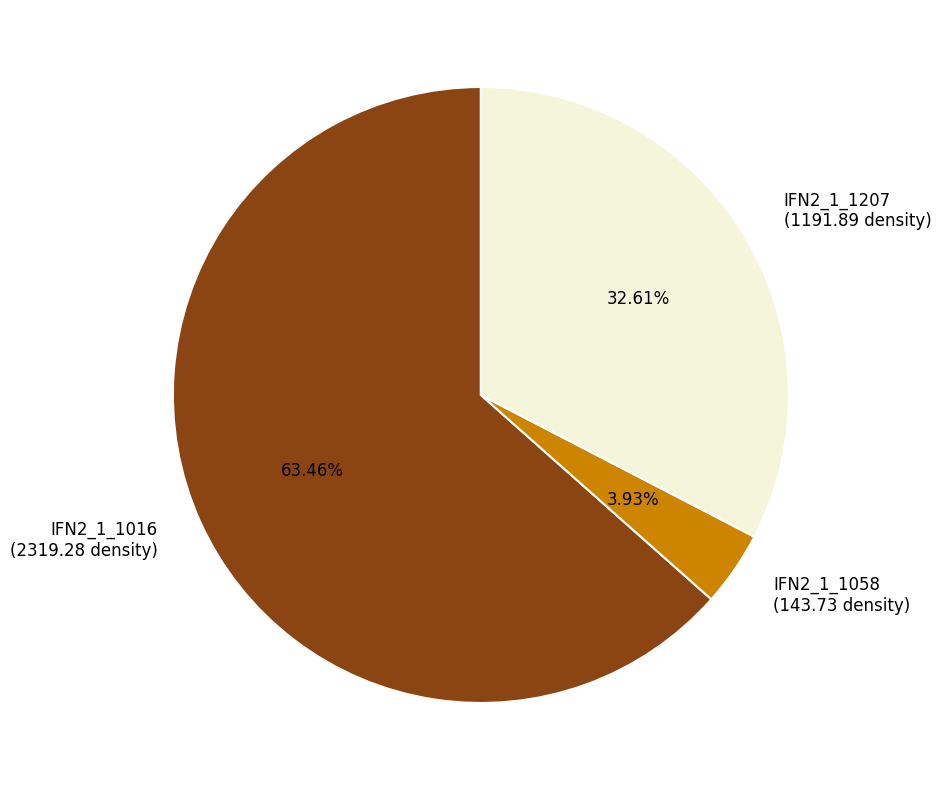

To the nearest percent, what is the average slice percentage?

33%